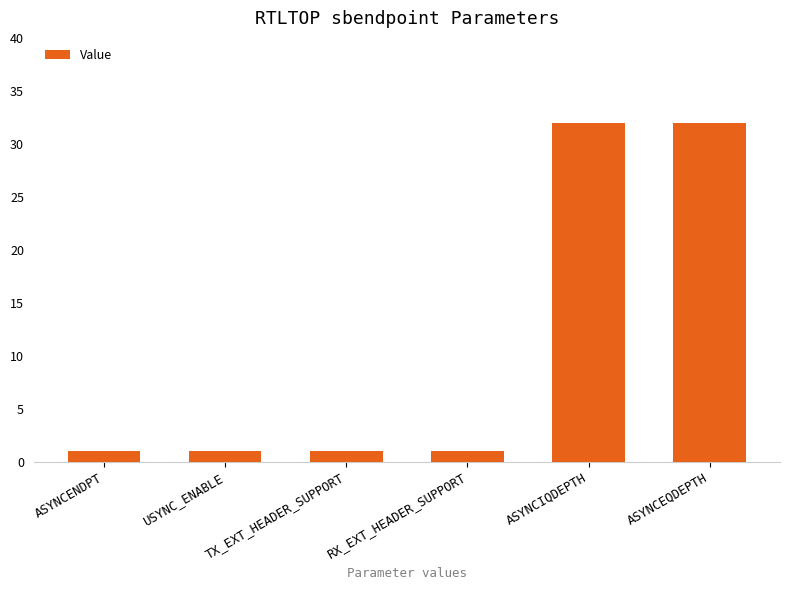

Read the value at ASYNCIQDEPTH.

32